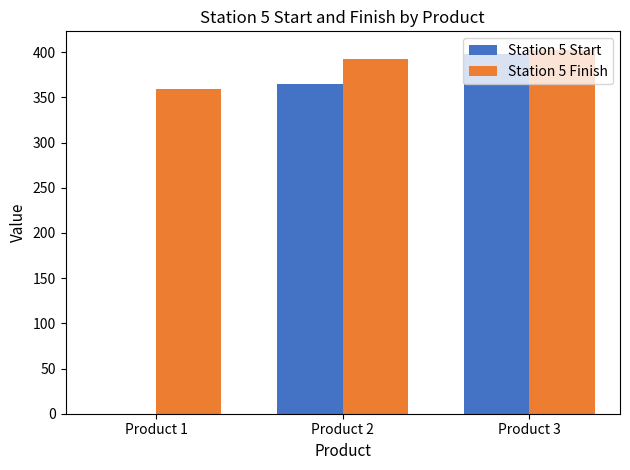

What is the greatest value displayed?

403